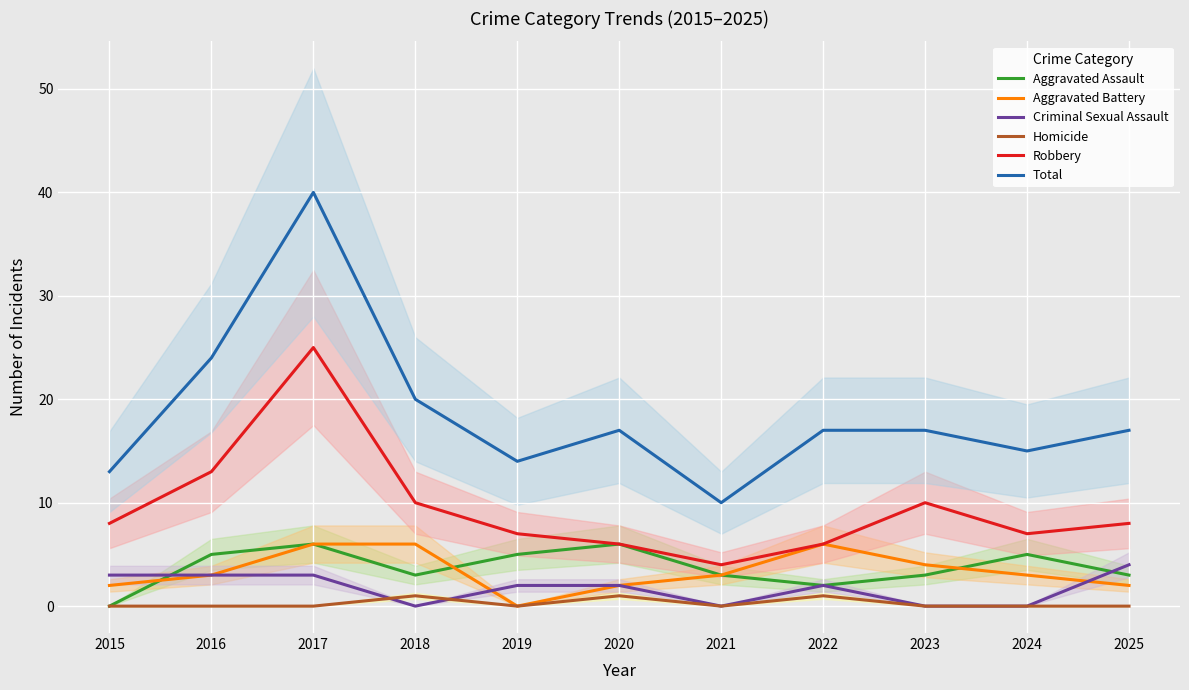

Reading left to right, what are all the values shown in this chart?

Aggravated Assault: 0	5	6	3	5	6	3	2	3	5	3
Aggravated Battery: 2	3	6	6	0	2	3	6	4	3	2
Criminal Sexual Assault: 3	3	3	0	2	2	0	2	0	0	4
Homicide: 0	0	0	1	0	1	0	1	0	0	0
Robbery: 8	13	25	10	7	6	4	6	10	7	8
Total: 13	24	40	20	14	17	10	17	17	15	17